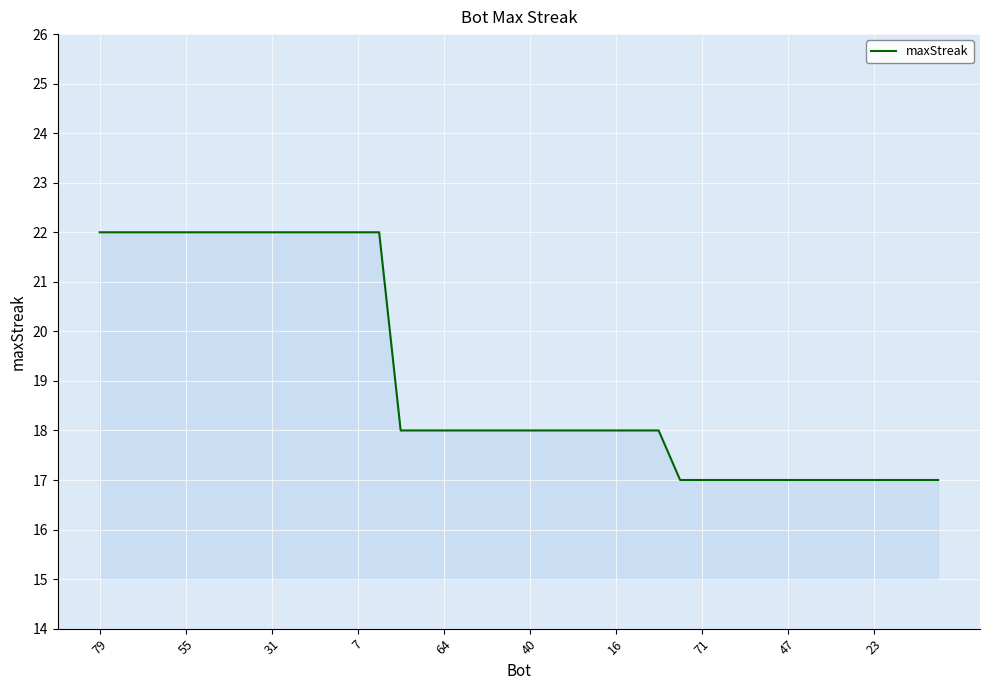

What is the maximum value shown in the chart?

22